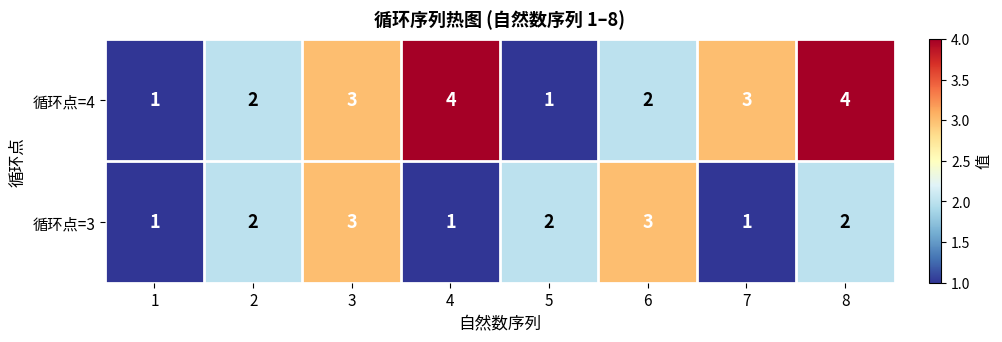

True or false: 循环点=4 has a value of 5 at 7.

False